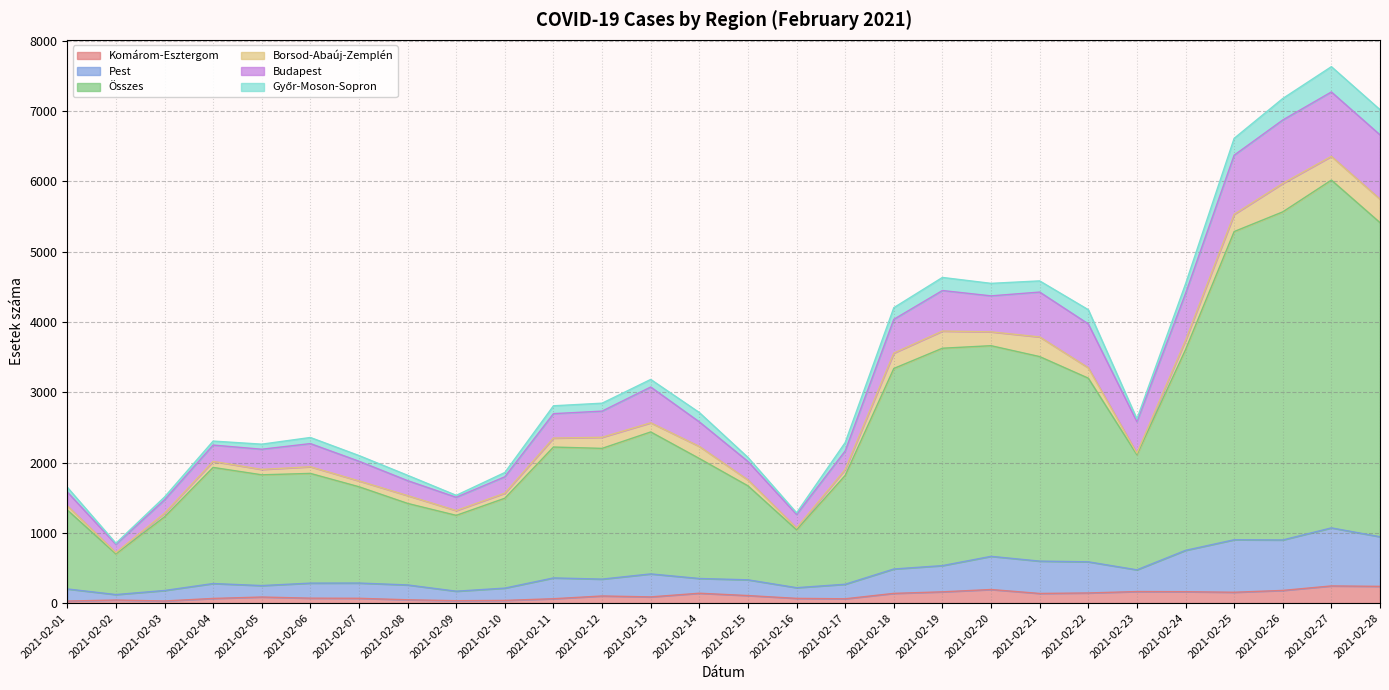

Does the chart have visible grid lines?

Yes